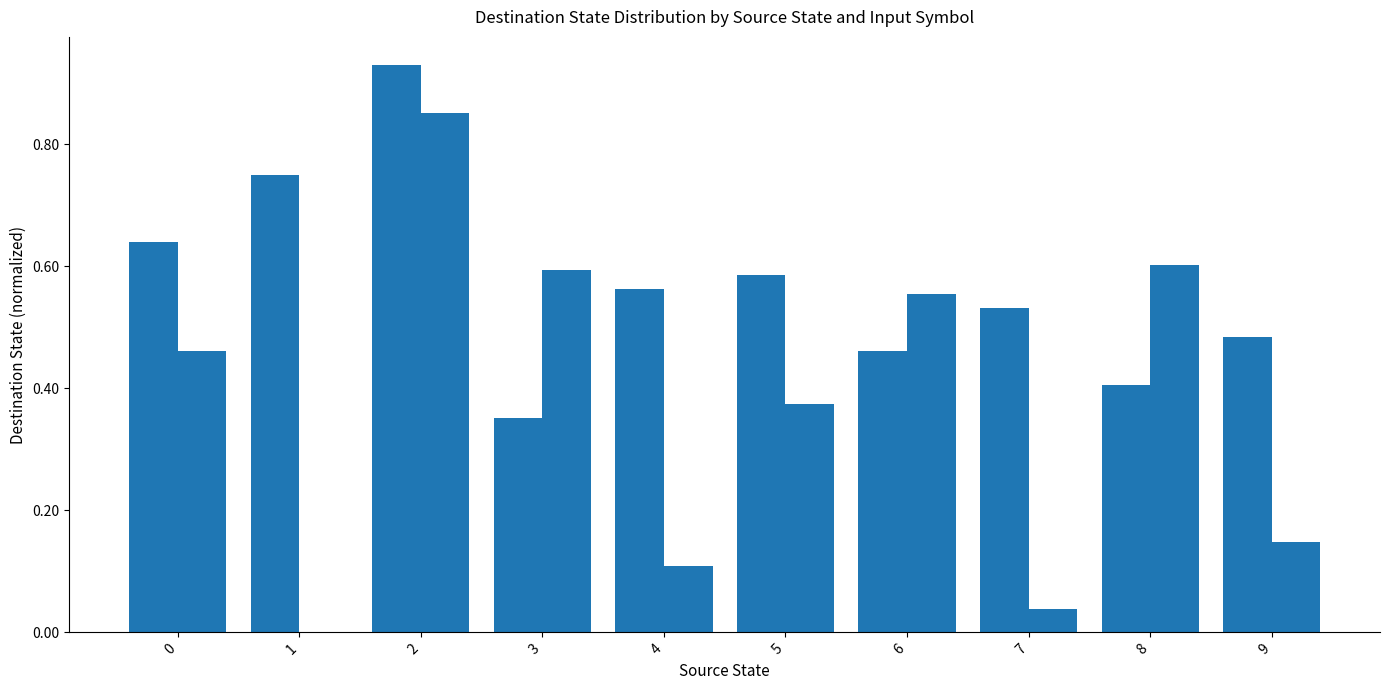

What is the maximum value shown in the chart?

0.9